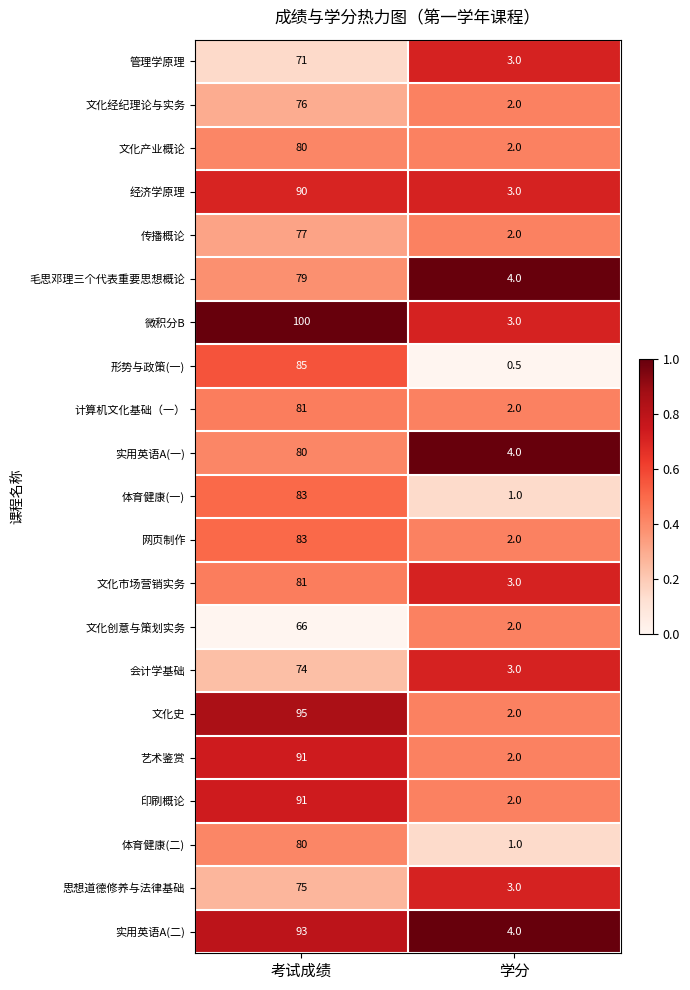

Is it true that 体育健康(二) equals 26.2 at 考试成绩?

False